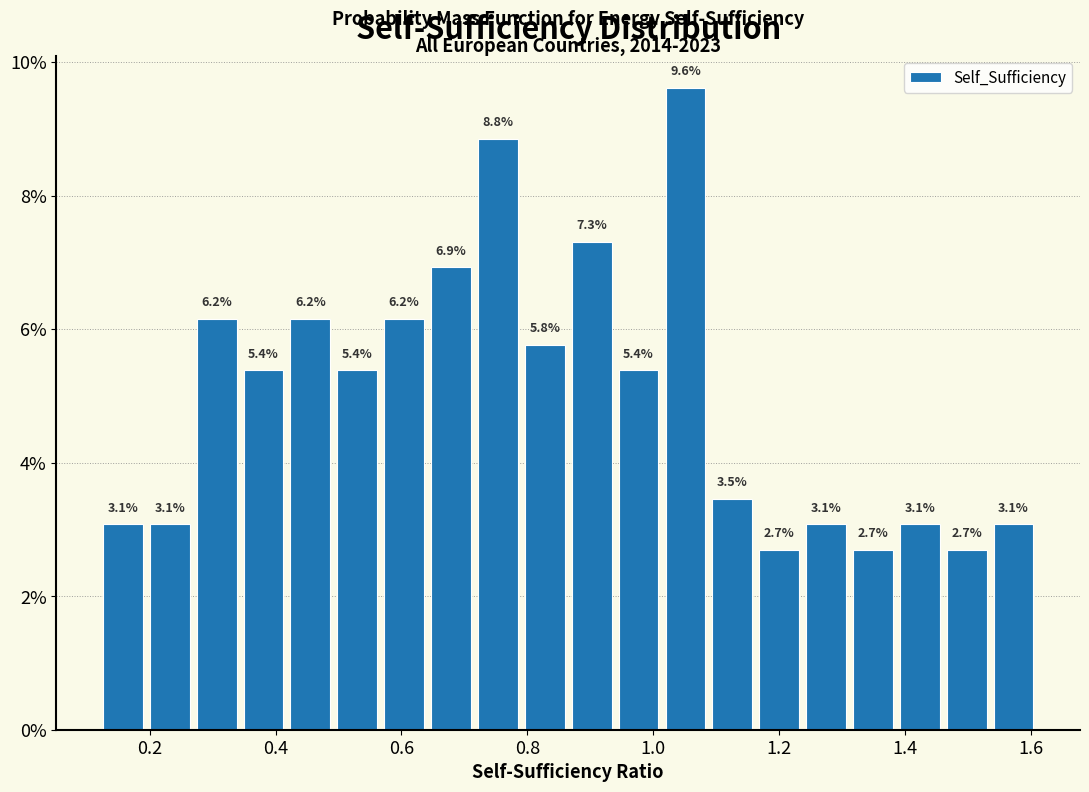

Read against the x-axis, roughly where is the centre of the tallest bar?

1.06